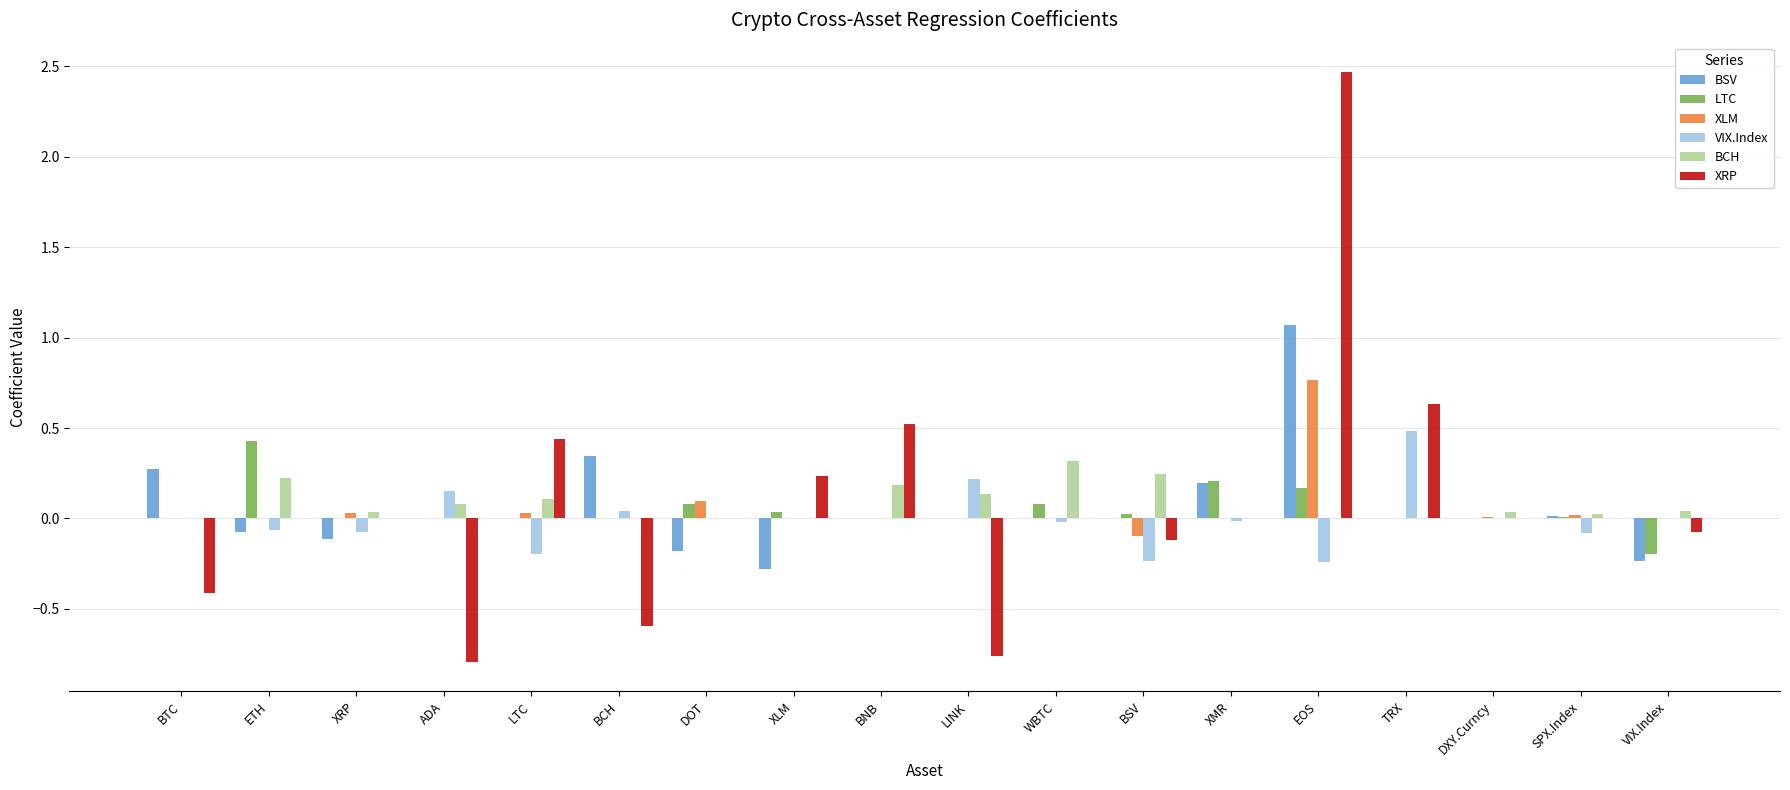

The XRP series shows -0.0 at BSV. True or false?

False